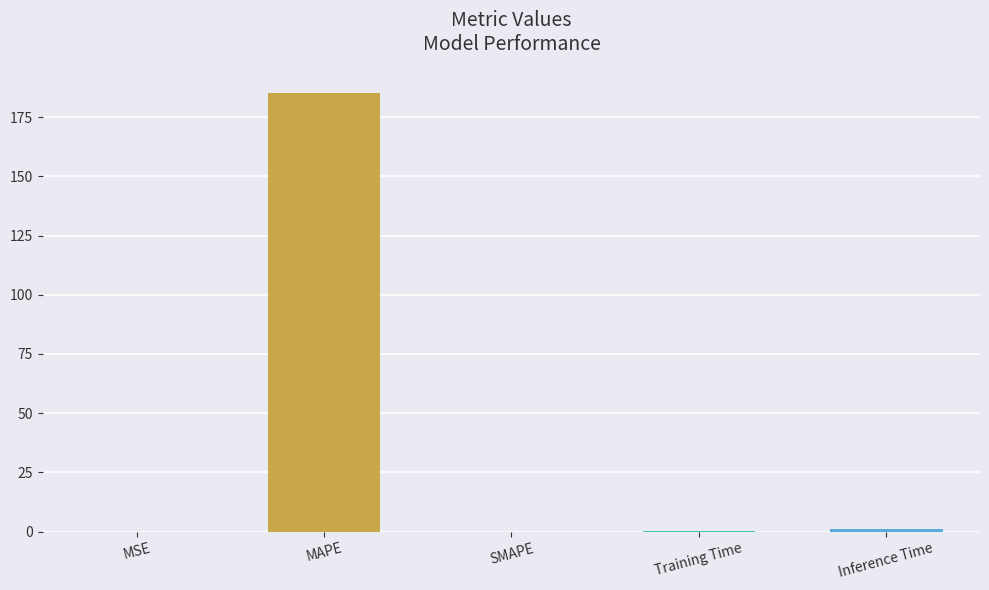

What value does the data have at MAPE?

185.2